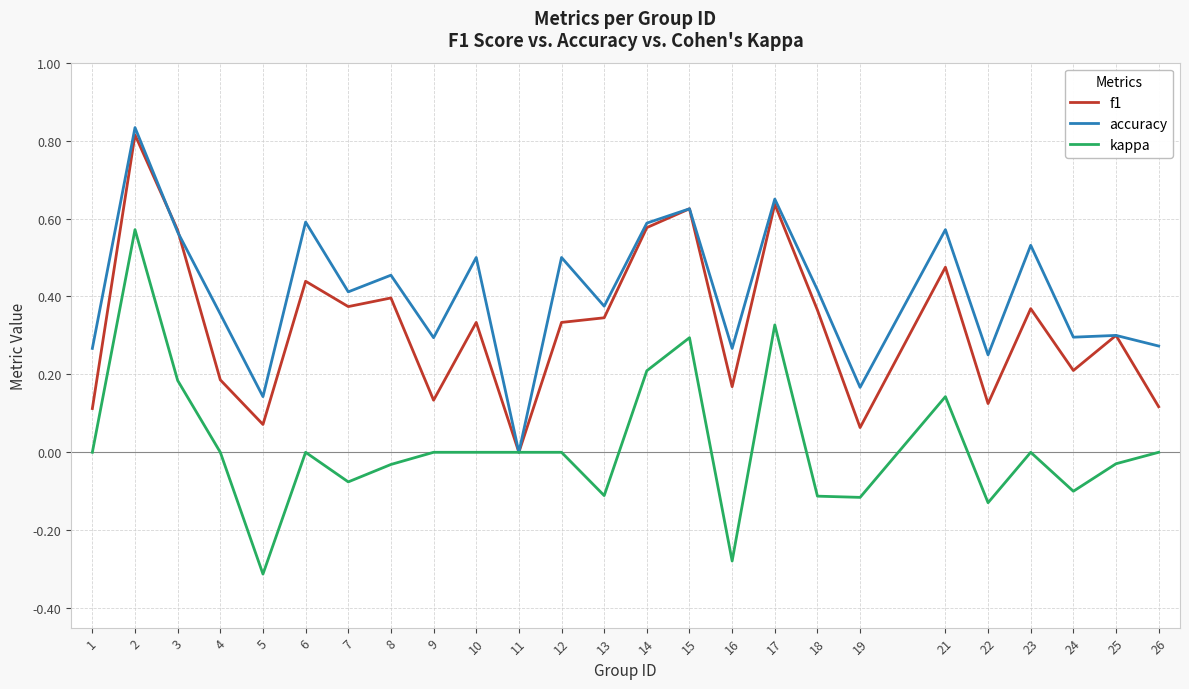

Which series has the largest range (max minus min)?

kappa